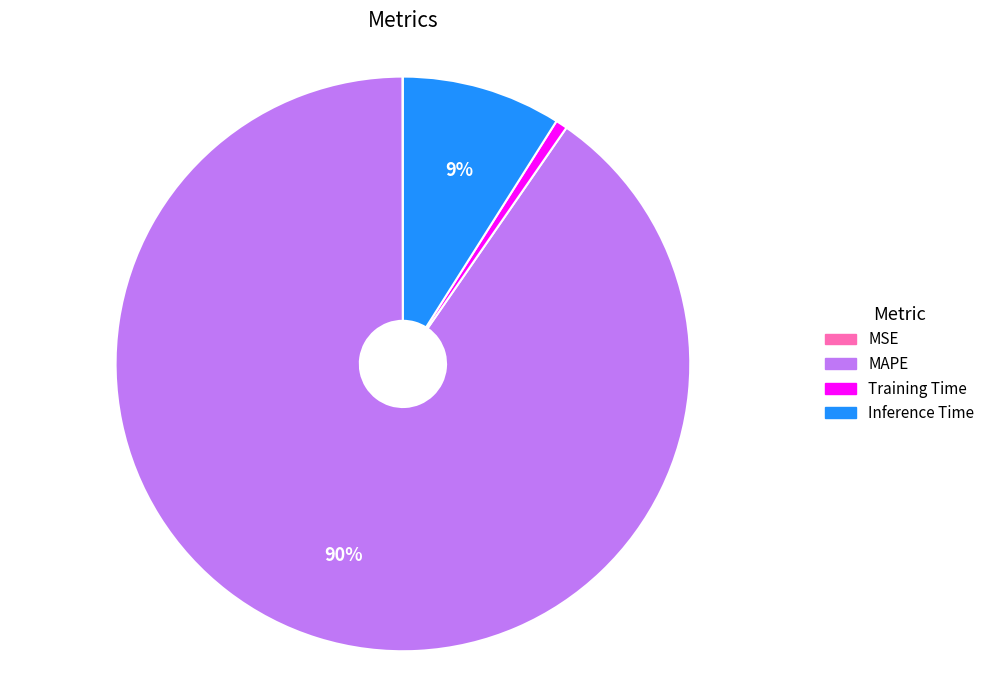

To the nearest percent, what is the difference between the largest and smallest slice percentages?

90%